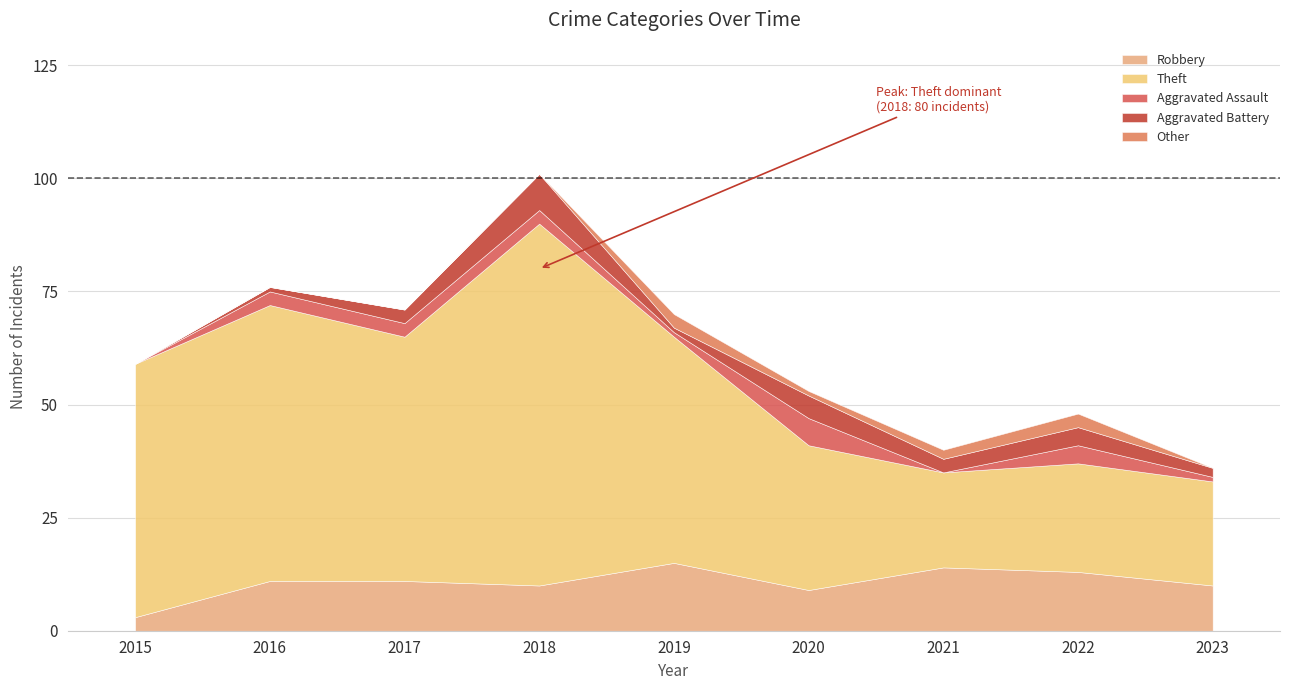

What is the sum of all Theft values?

401